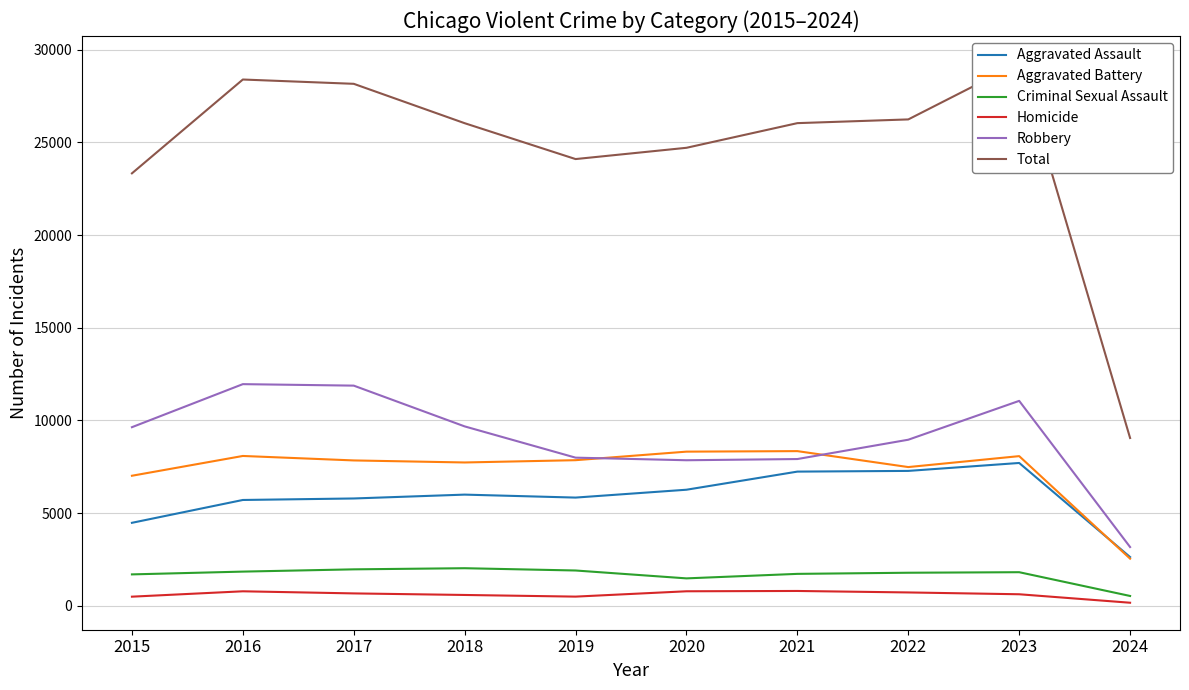

What is the sum of all Aggravated Assault values?

58955